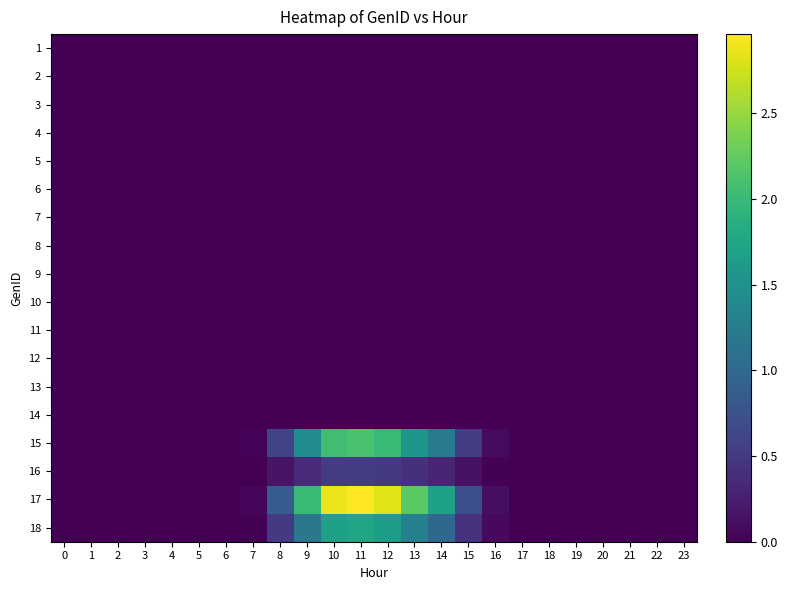

What is the spread (max minus min) of values at 14?

1.7